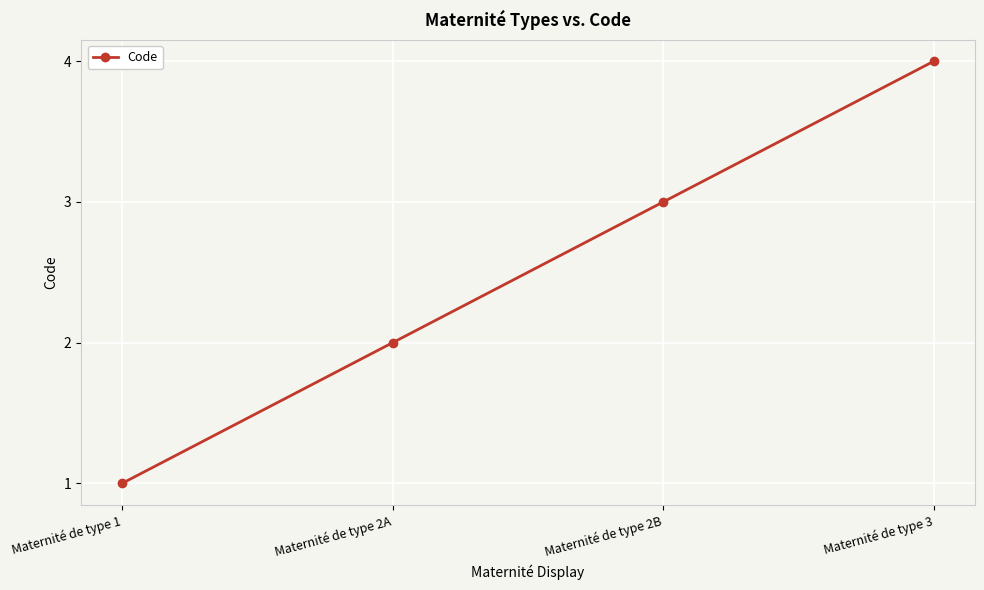

At which category does the chart reach its peak across all series?

Maternité de type 3